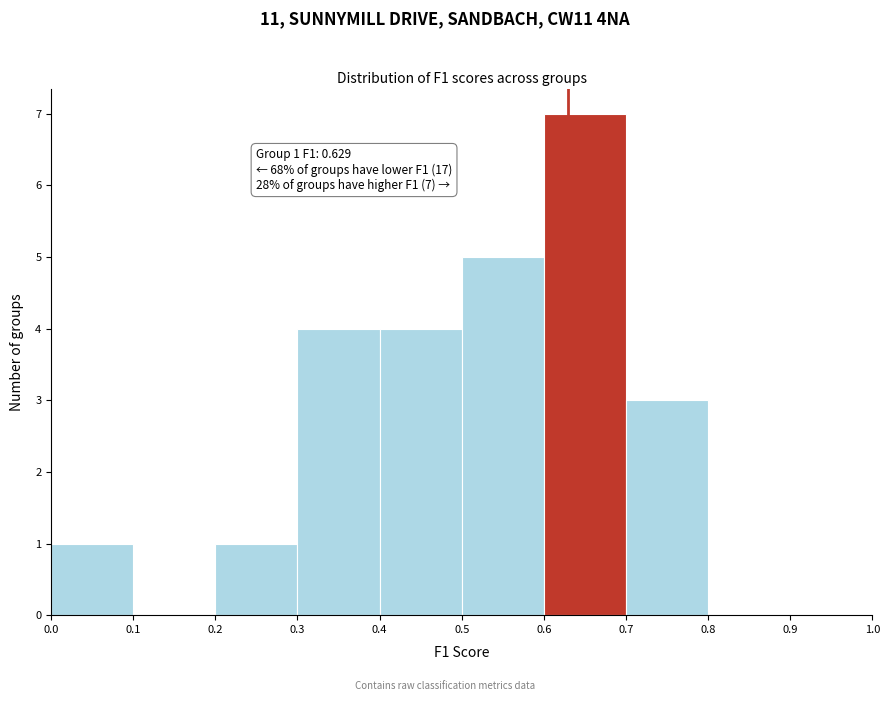

Over which range of the x-axis is the bar tallest?

0.6 to 0.7